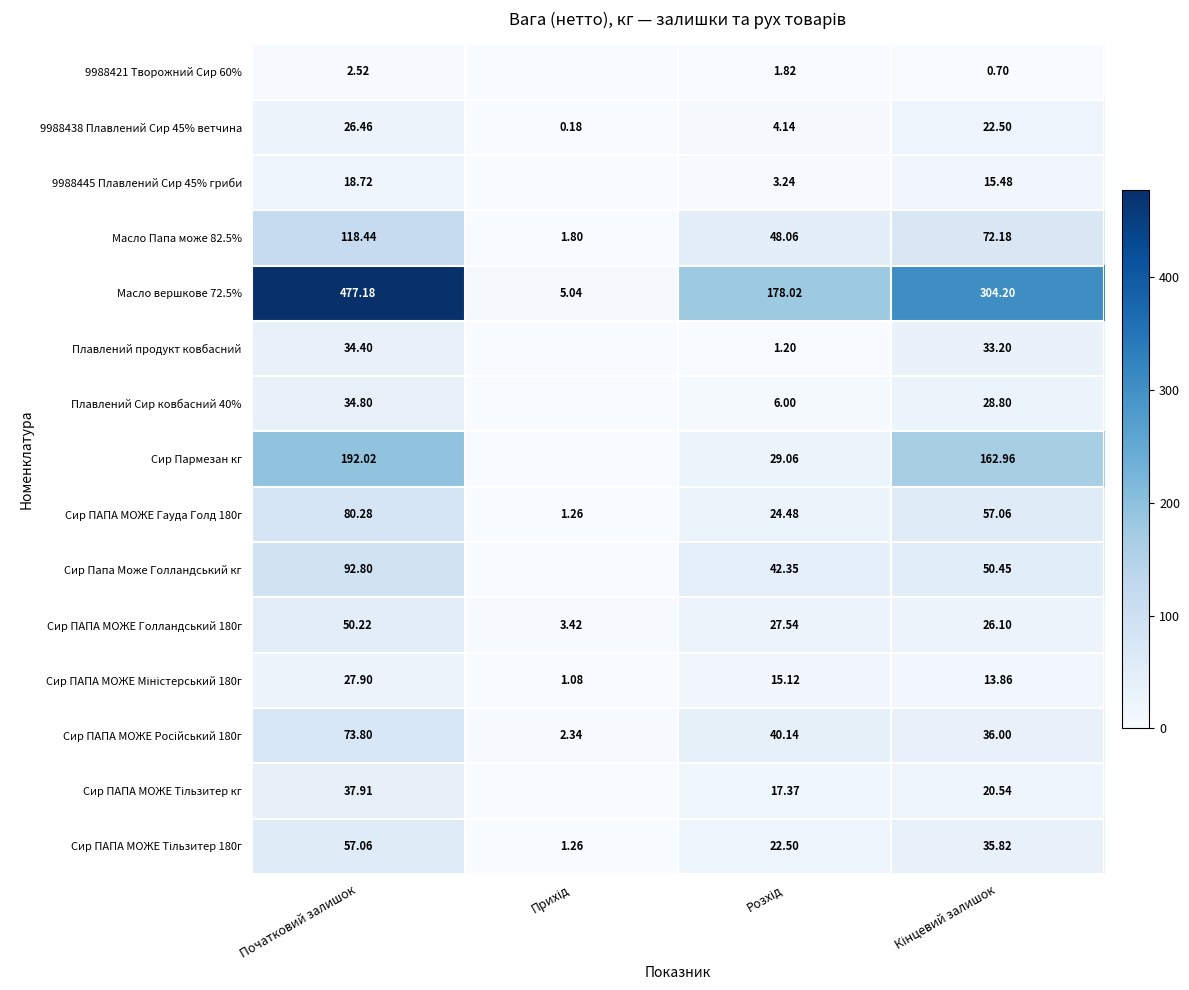

At which label does Масло Папа може 82.5% first exceed 72?

Початковий залишок